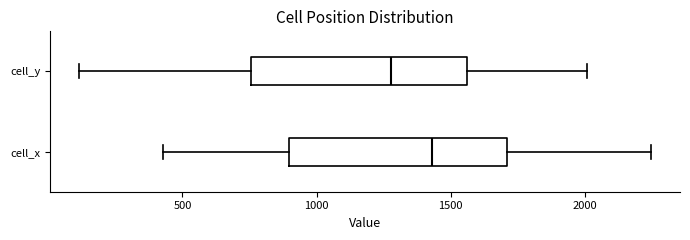

Reading bottom to top, read every box against the x-axis: the position of its median line, the range the box covers, and the ends of its whiskers. The values are not printed on the chart, so give them approximately, as read against the axis.

cell_x: median 1450, box 900 to 1700, whiskers 450 to 2250
cell_y: median 1300, box 750 to 1550, whiskers 100 to 2000